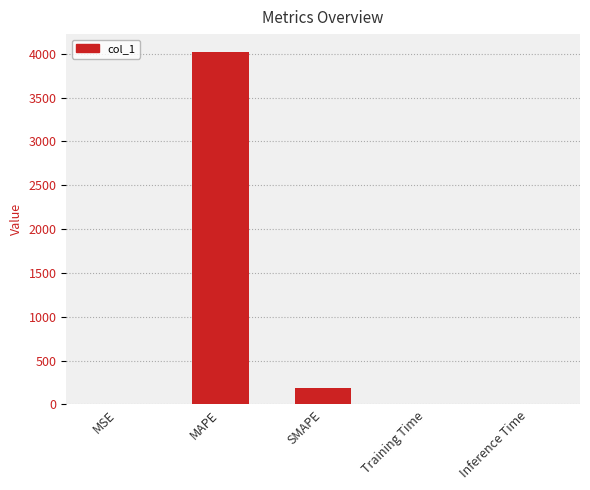

How many series are shown in this chart?

1